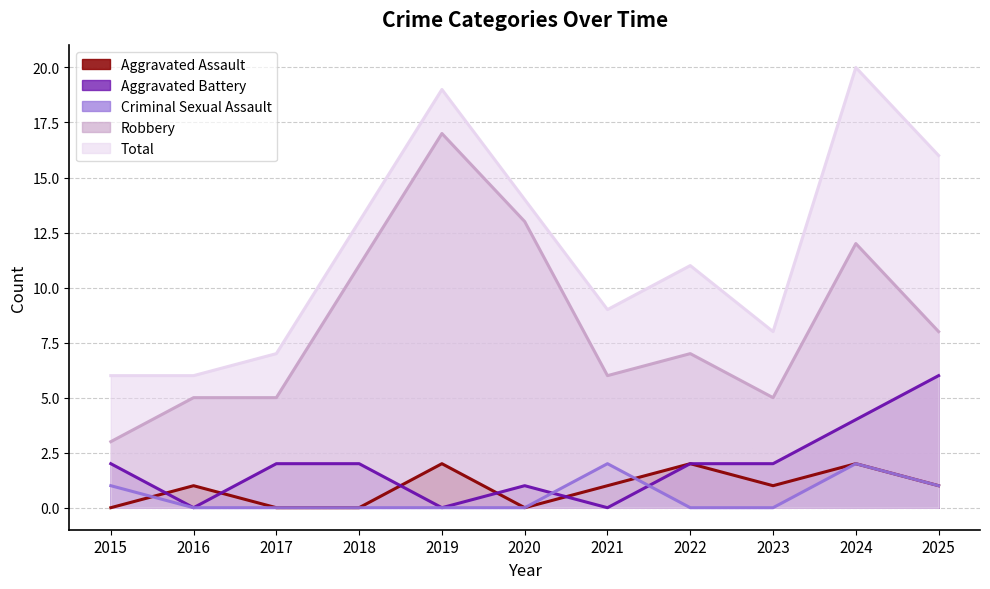

What is the maximum value shown in the chart?

20